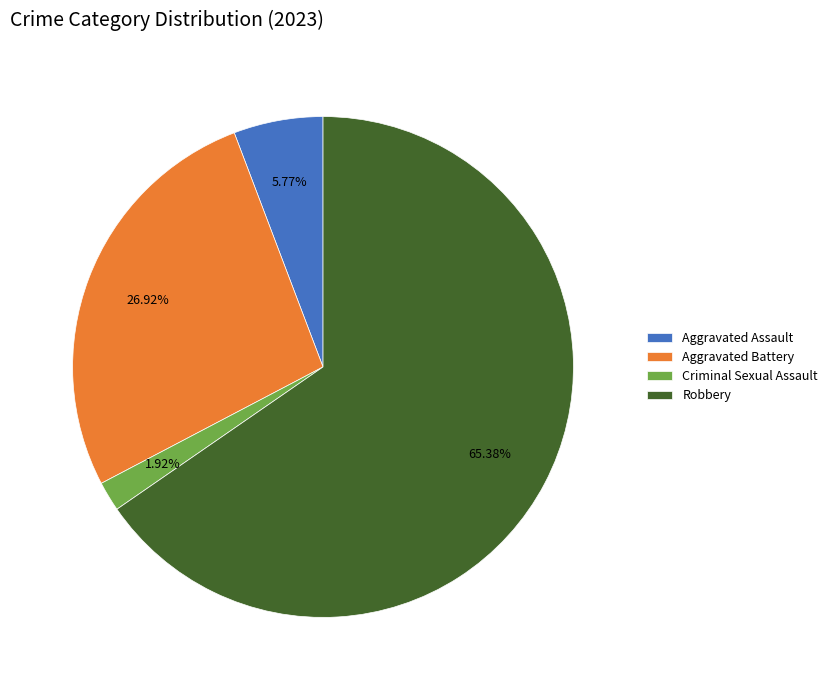

Which slice is the largest?

Robbery